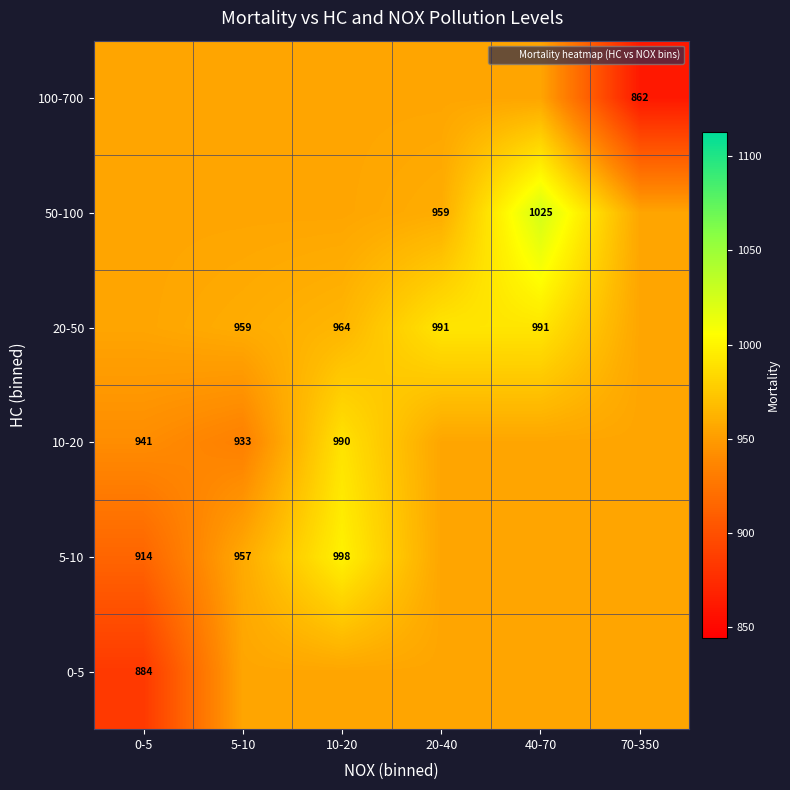

Between 40-70 and 5-10, which is larger?

40-70